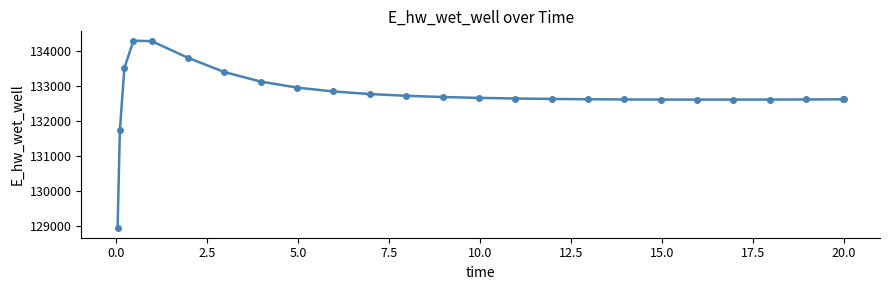

What is the difference between the maximum and minimum values?

5341.0